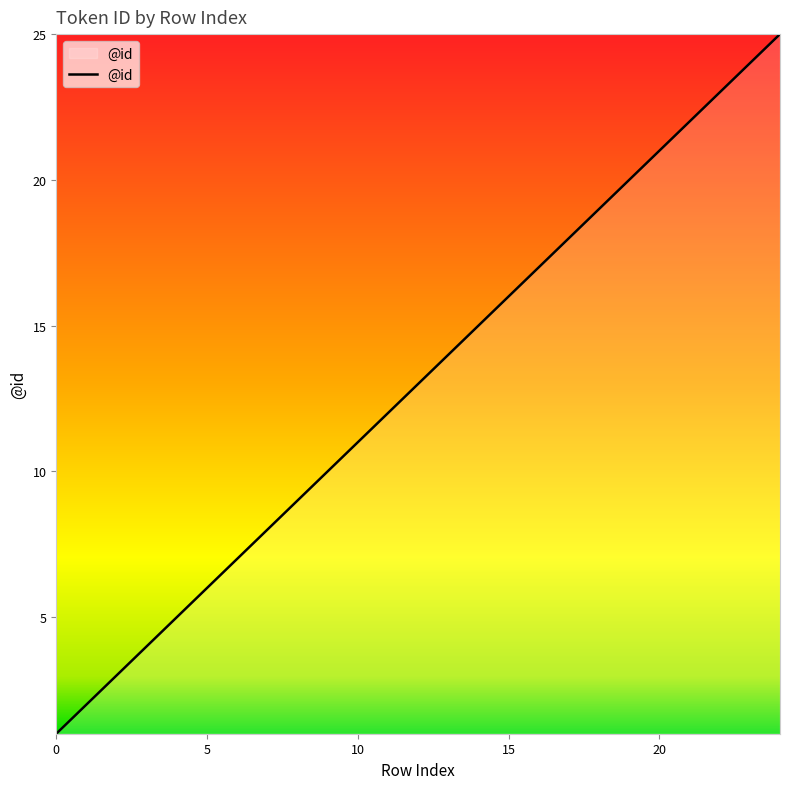

What is the greatest value displayed?

25